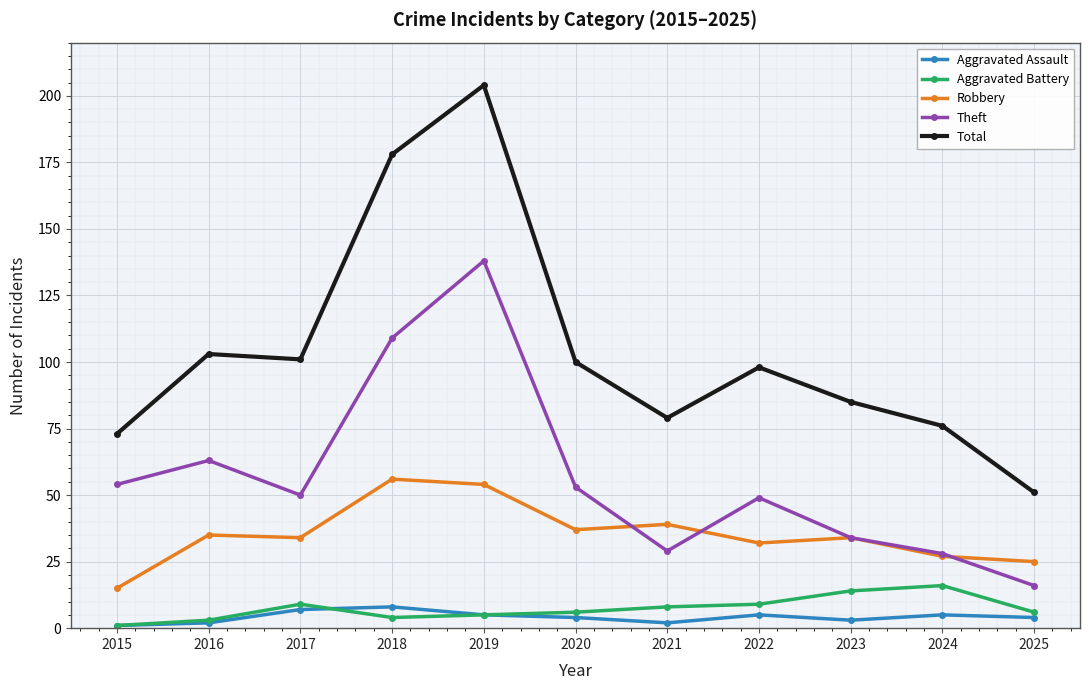

True or false: Aggravated Assault has more than 0 interior local peaks.

True